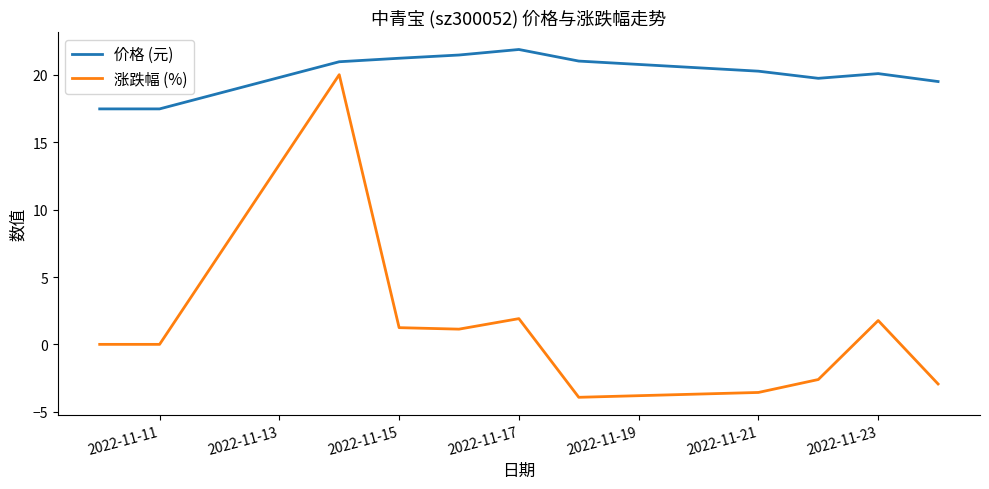

What is the maximum value for 涨跌幅 (%)?

20.0